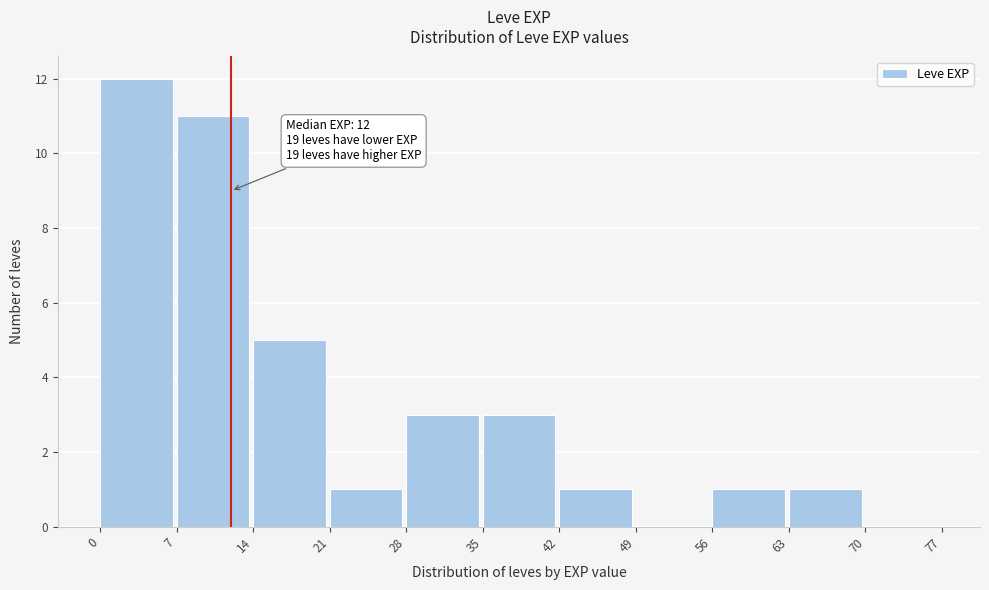

Which range on the x-axis has the tallest bar?

0 to 7